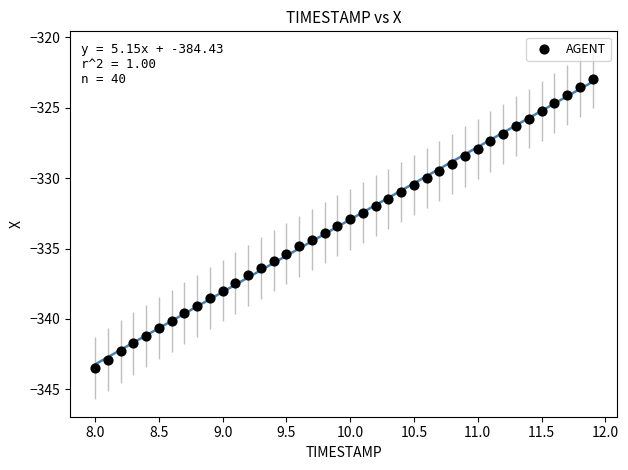

What is the range of X values (max minus min)?

3.9